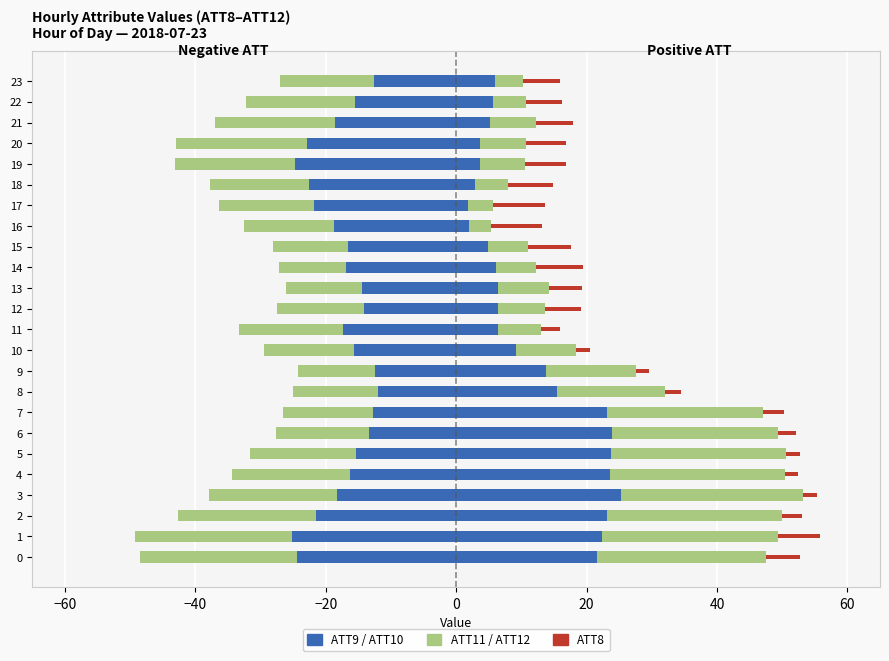

Reading left to right, transcribe all the data shown in this chart.

ATT10: -24.5	-25.2	-21.5	-18.3	-16.3	-15.4	-13.4	-12.7	-12.0	-12.4	-15.6	-17.3	-14.1	-14.4	-16.8	-16.6	-18.7	-21.8	-22.5	-24.7	-22.9	-18.6	-15.4	-12.6
ATT12: -24.0	-24.0	-21.2	-19.6	-18.0	-16.1	-14.2	-13.8	-13.0	-11.8	-13.9	-16.0	-13.4	-11.7	-10.4	-11.6	-13.7	-14.5	-15.1	-18.4	-20.1	-18.4	-16.8	-14.4
ATT9: 21.7	22.4	23.2	25.3	23.6	23.7	23.8	23.1	15.5	13.8	9.1	6.4	6.4	6.5	6.1	4.9	1.9	1.8	2.9	3.6	3.7	5.3	5.6	5.9
ATT11: 25.8	27.1	26.9	27.8	26.8	26.9	25.5	23.9	16.5	13.8	9.3	6.6	7.2	7.7	6.2	6.2	3.4	3.9	5.1	6.9	7.0	7.0	5.1	4.4
ATT8: 5.3	6.3	2.9	2.3	2.0	2.1	2.7	3.3	2.5	1.9	2.2	2.9	5.5	5.1	7.2	6.5	7.8	8.0	6.9	6.4	6.2	5.6	5.5	5.6